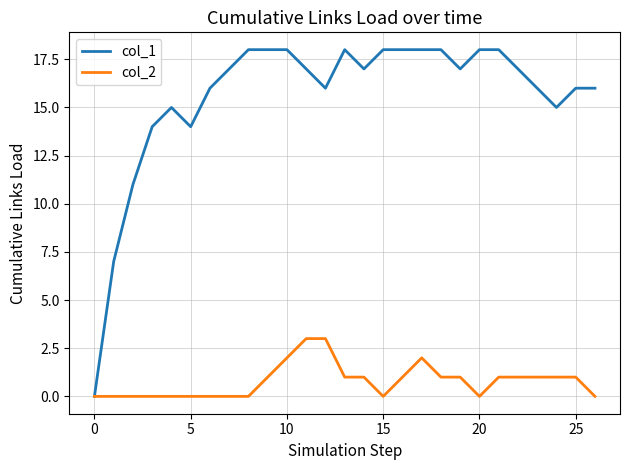

Which series has the largest total across all categories?

col_1